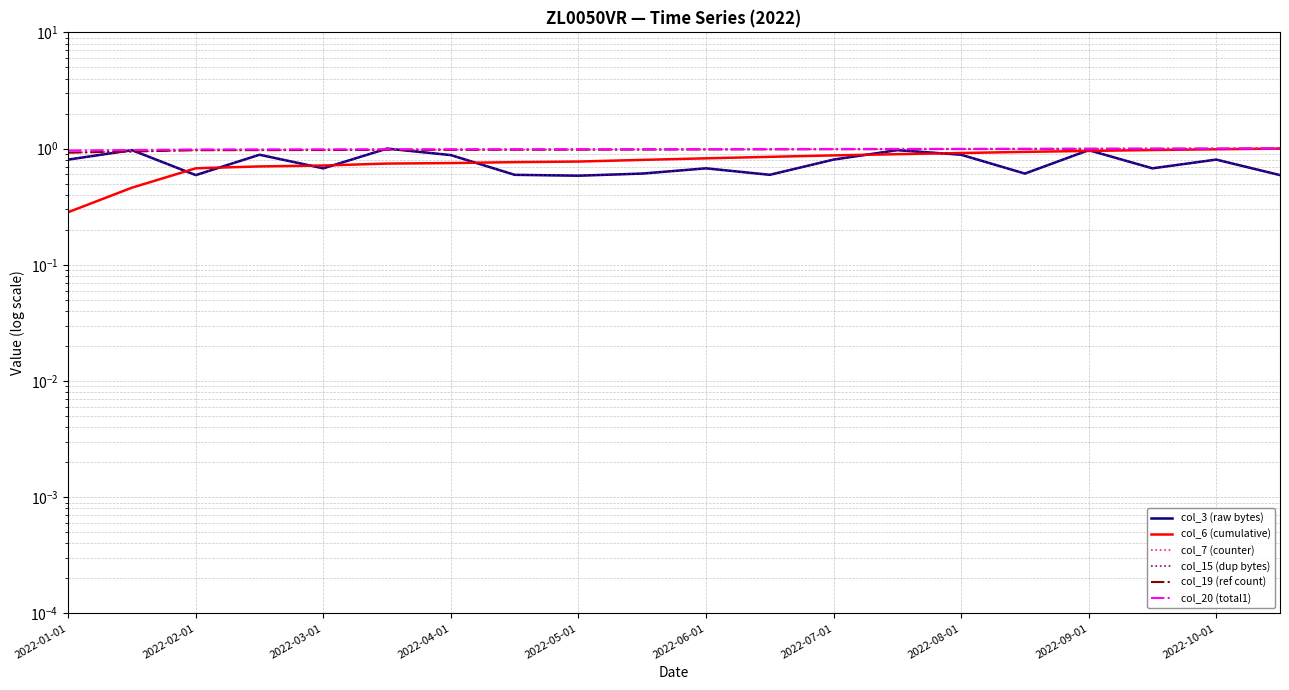

What is the value of the col_6 (cumulative) point at the 2nd from the left?

0.5